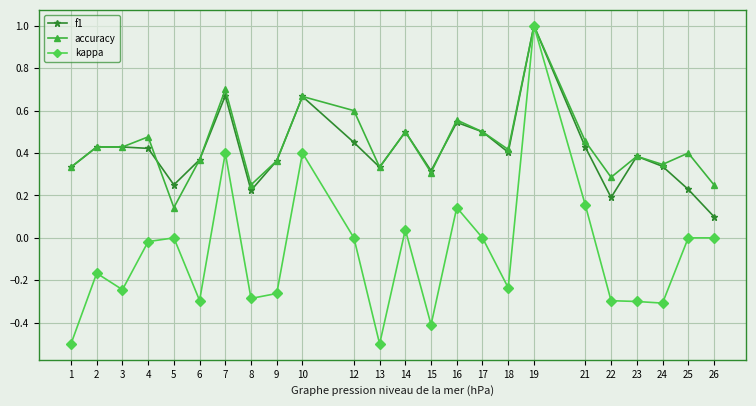

Count the number of categories in the chart.

24